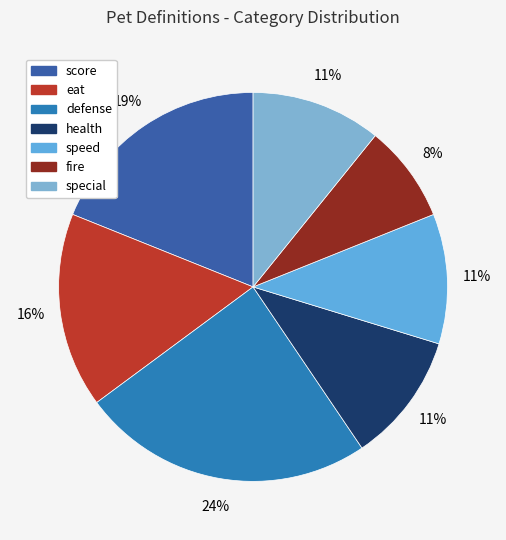

What is the ratio of the value at score to the value at defense?

0.8